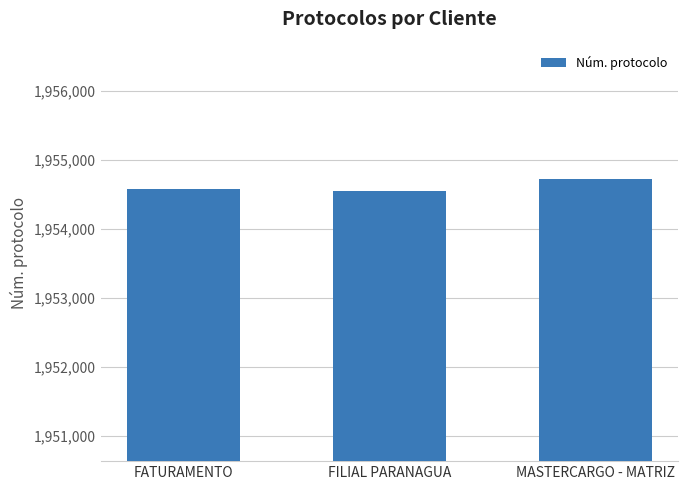

What is the sum of all values?

5863824